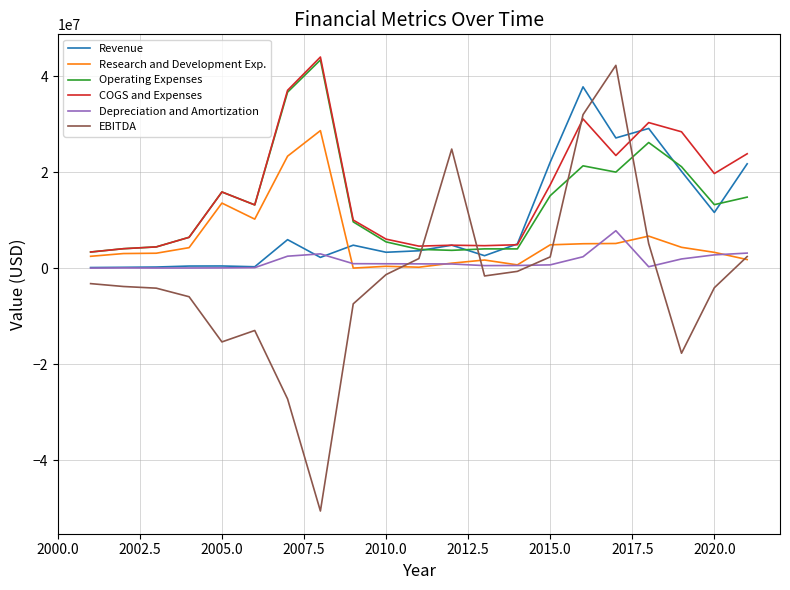

After their last crossing, which series has the higher values: Revenue or Research and Development Exp.?

Revenue